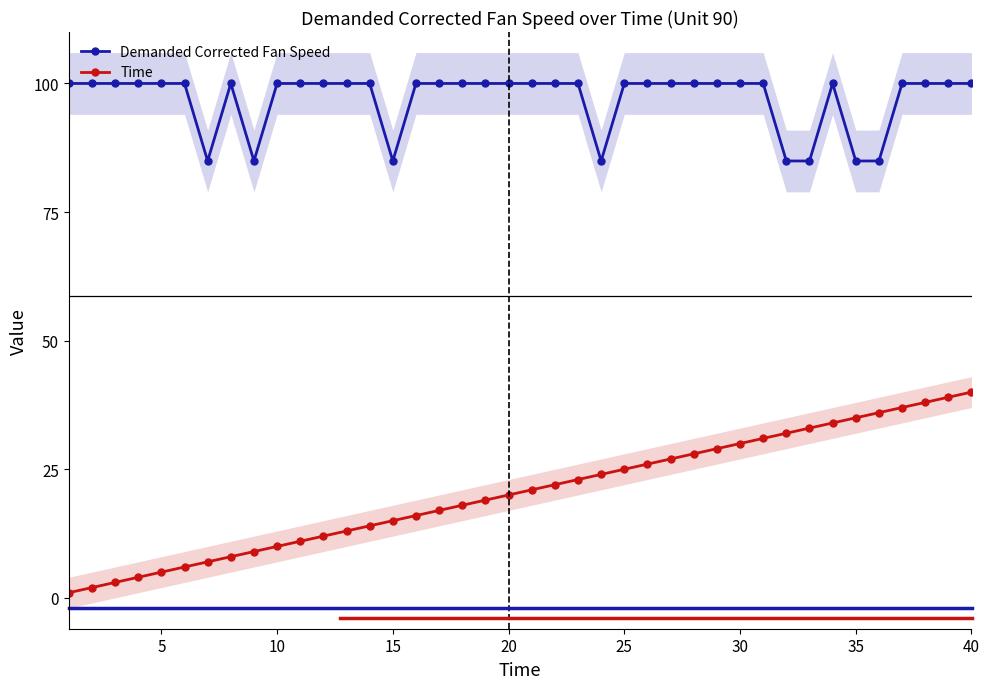

True or false: Time and Demanded Corrected Fan Speed intersect in this chart.

False